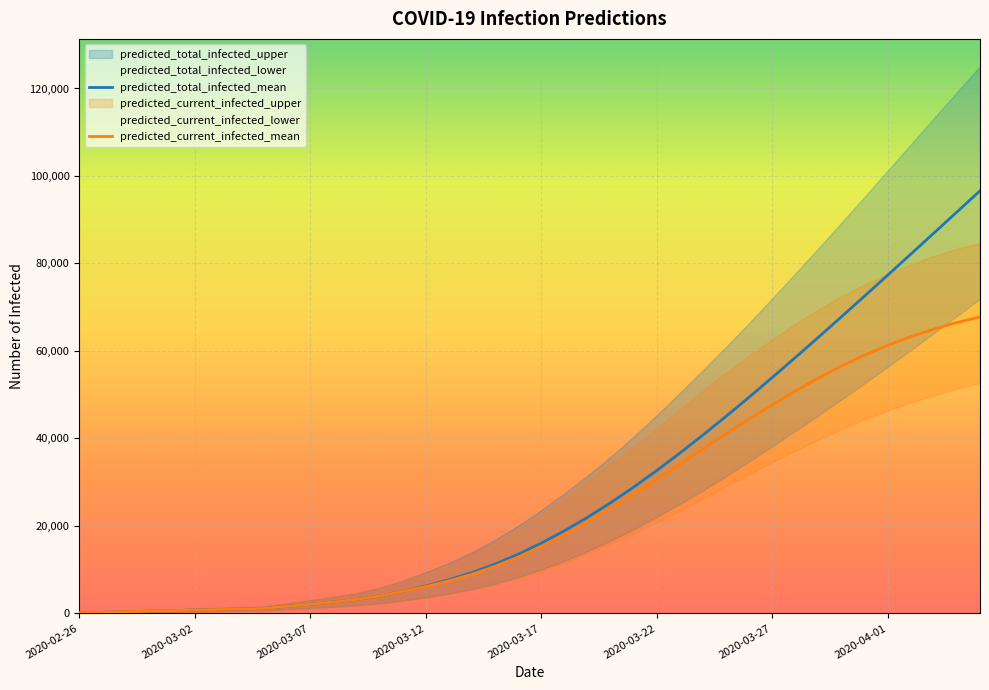

True or false: predicted_current_infected_mean and predicted_total_infected_mean intersect in this chart.

False